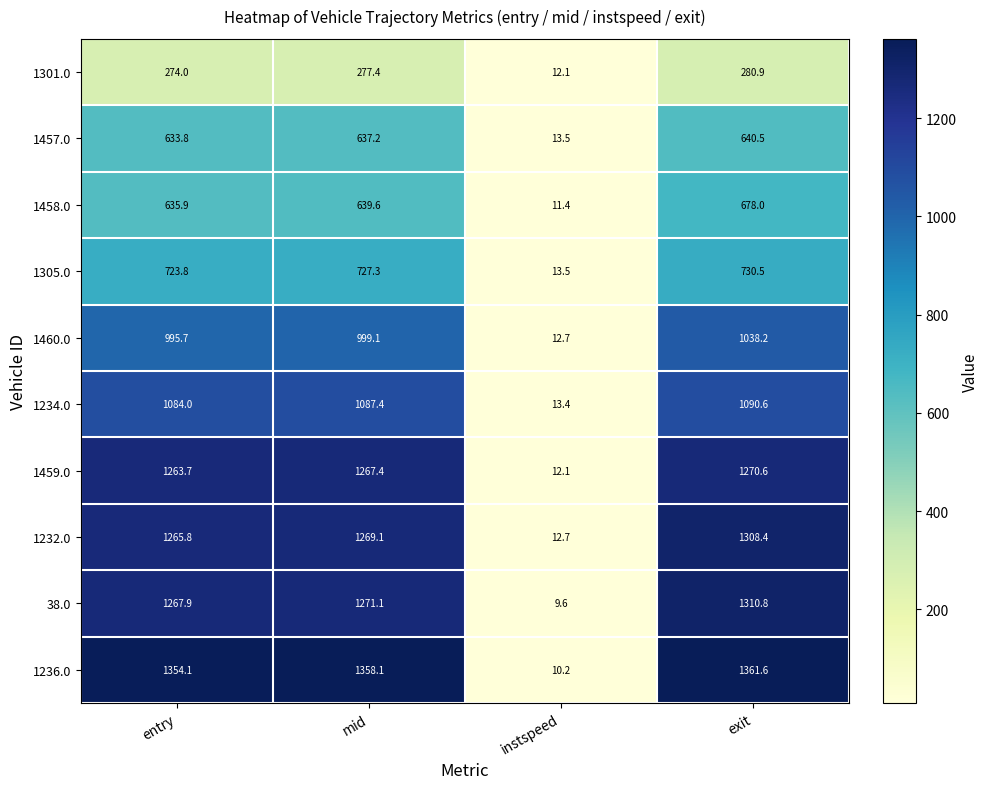

What is the difference between the second highest and minimum values in the 1459.0 series?

1255.3